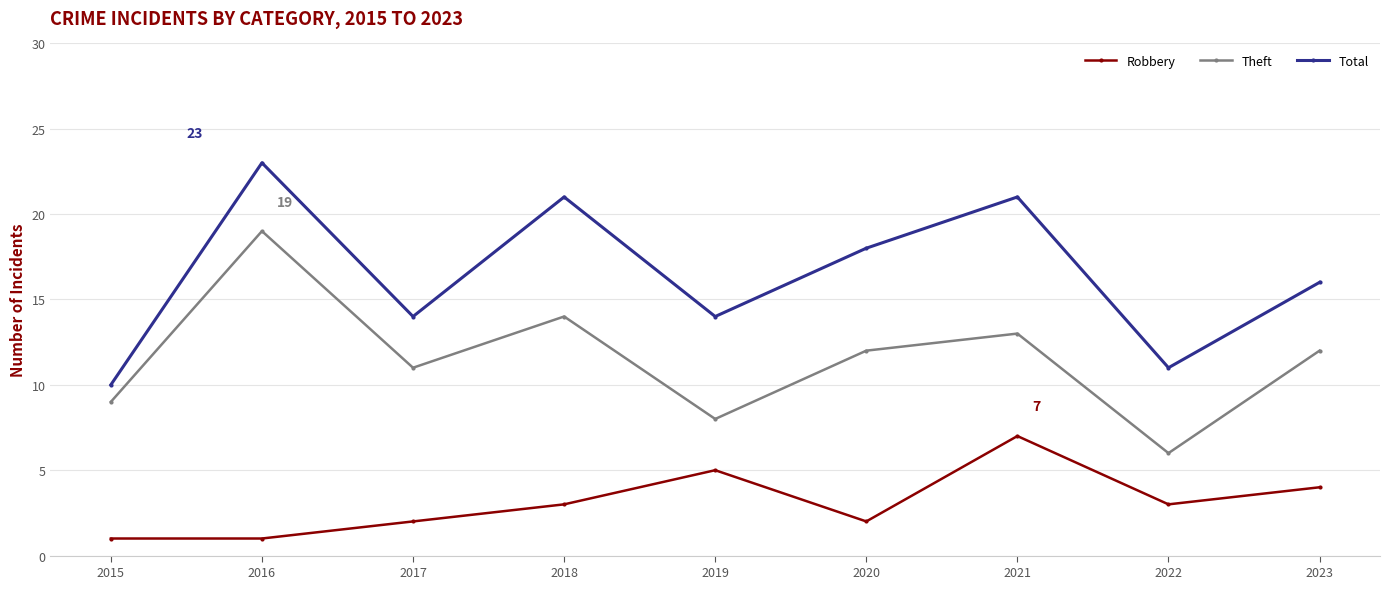

How many data points in Robbery are less than 3?

4